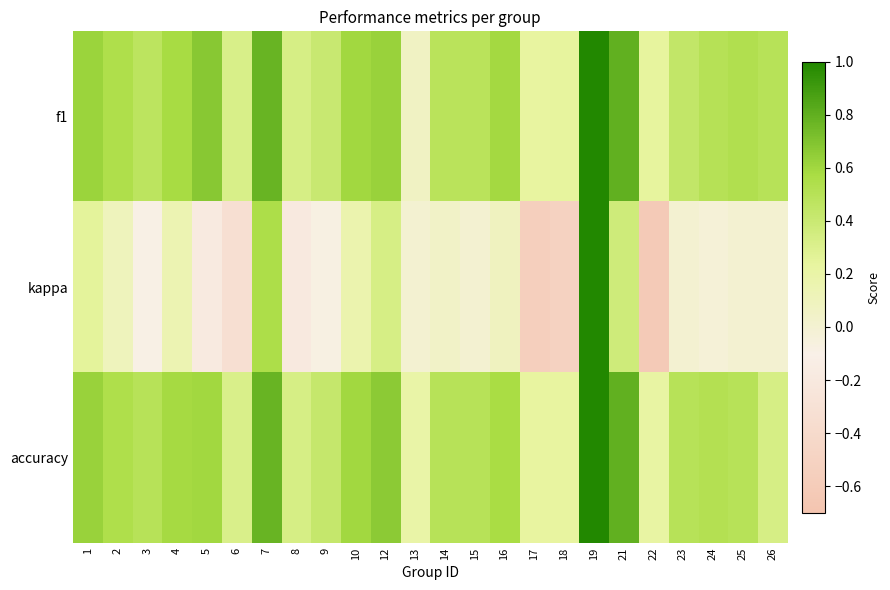

List the series in order of their peak value, lowest first.

f1, kappa, accuracy